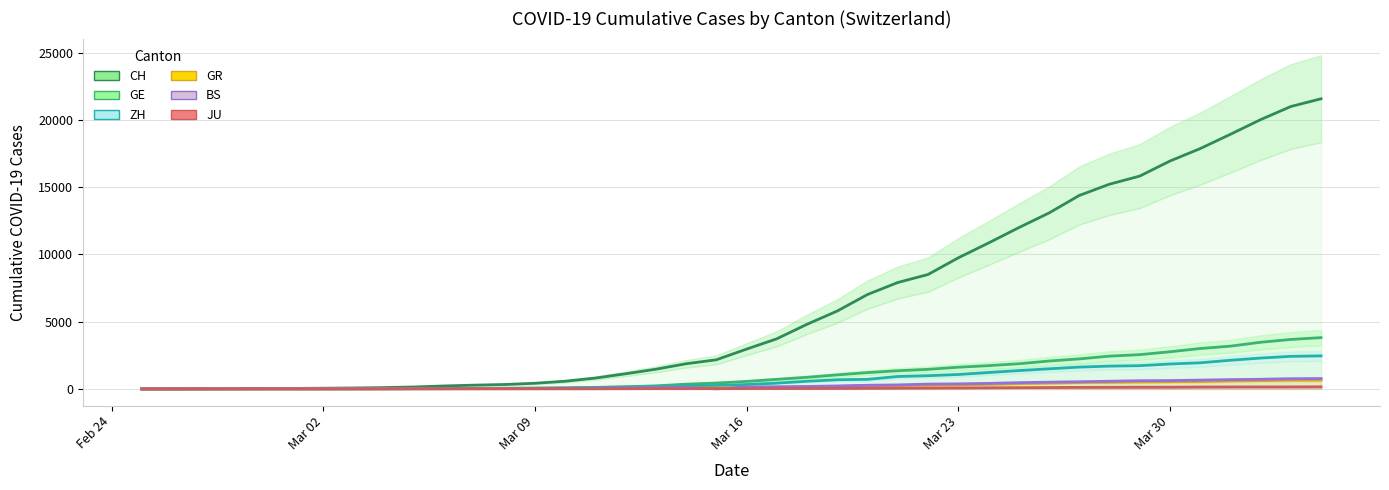

True or false: ZH and BS cross at least once.

False